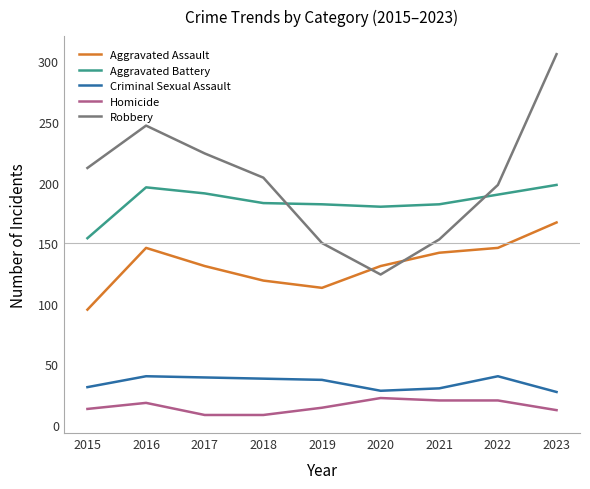

Is the value of Aggravated Assault at 2017 greater than the value of Homicide at 2023?

Yes